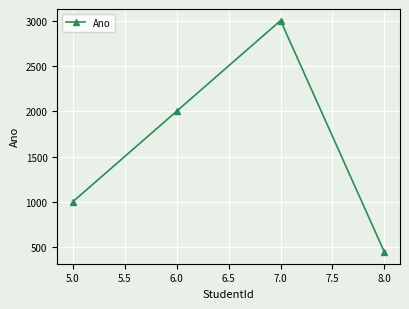

Count the number of data series in this chart.

1